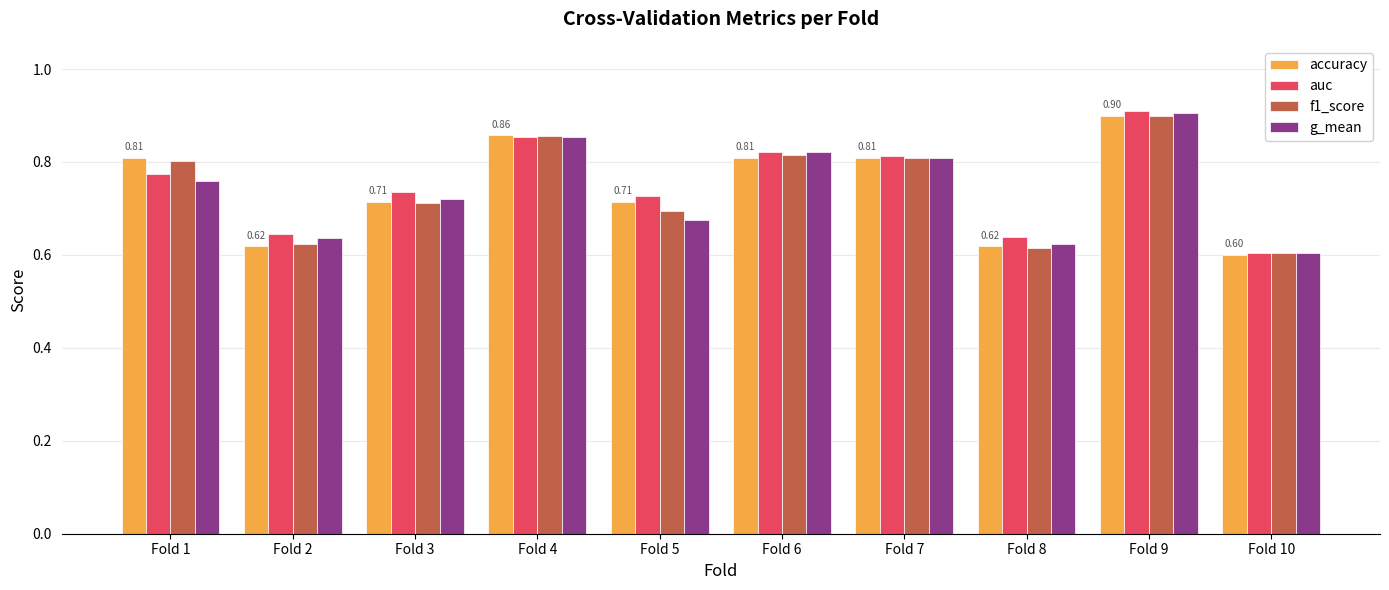

What are all the series names shown in the legend?

accuracy, auc, f1_score, g_mean